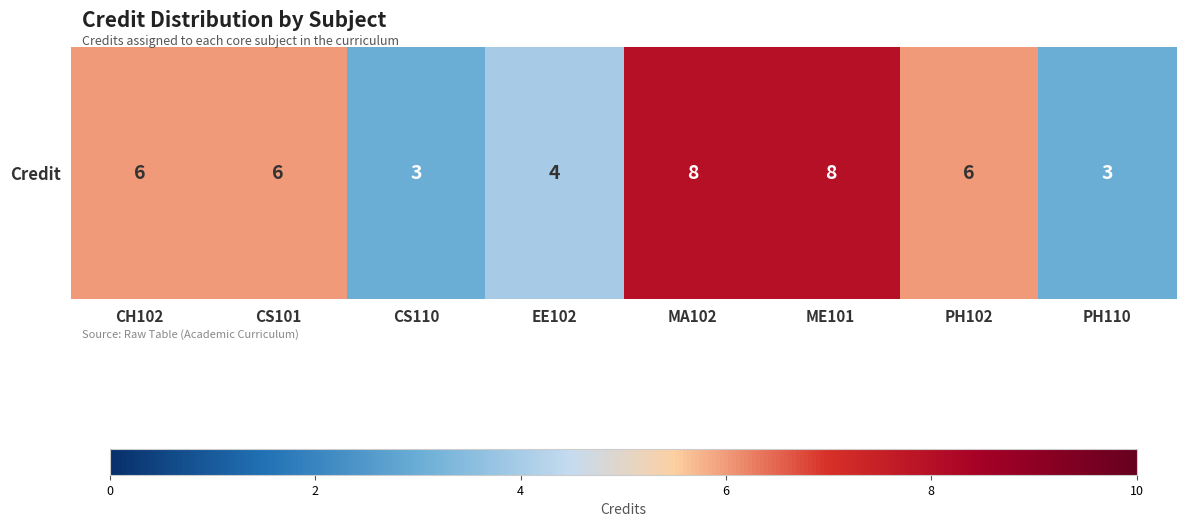

Reading left to right, transcribe all the data shown in this chart.

6	6	3	4	8	8	6	3